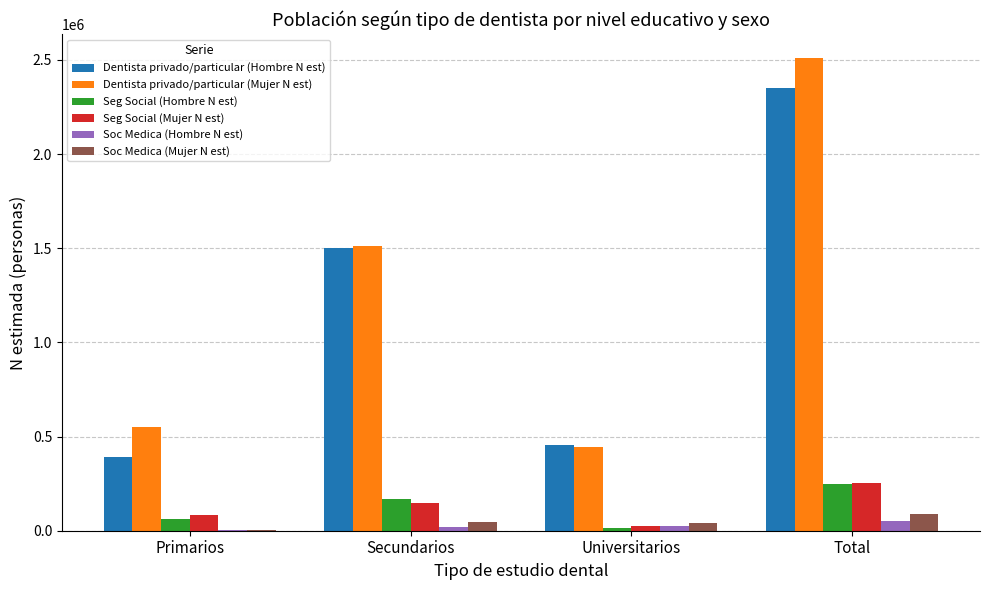

Is it true that Seg Social (Hombre N est) equals 246071 at Total?

True